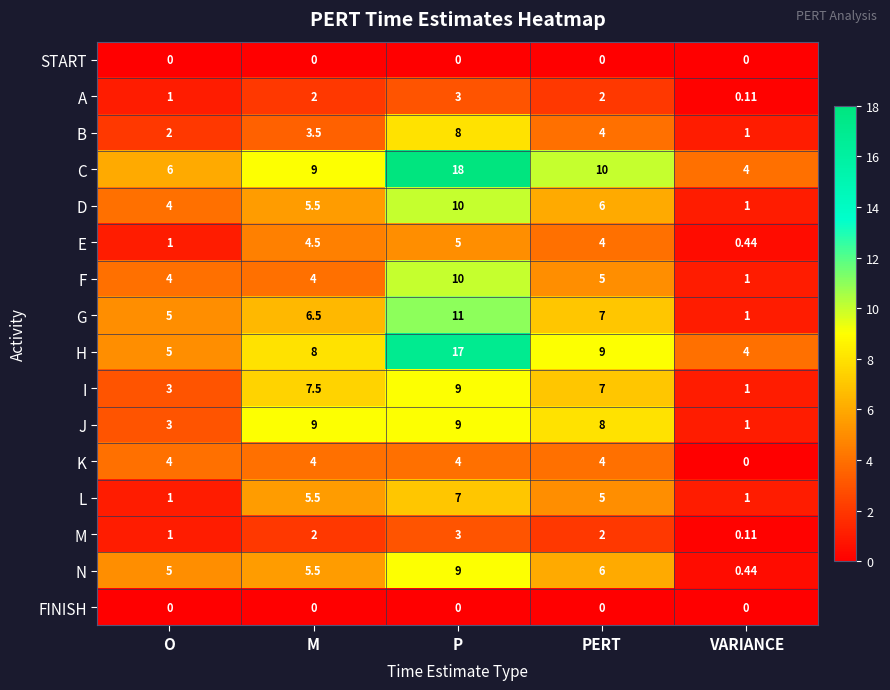

At which category is the sum across all series the highest?

P